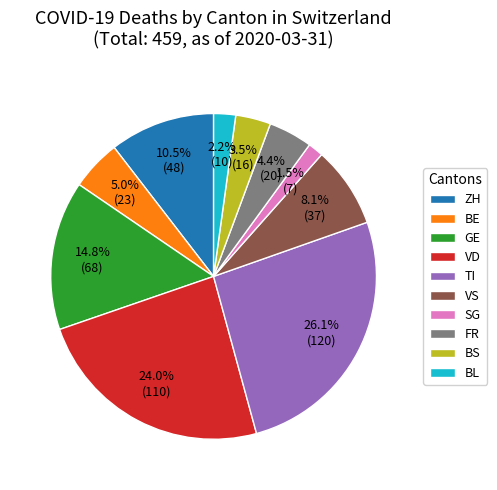

Is there any slice that represents more than half of the pie?

No